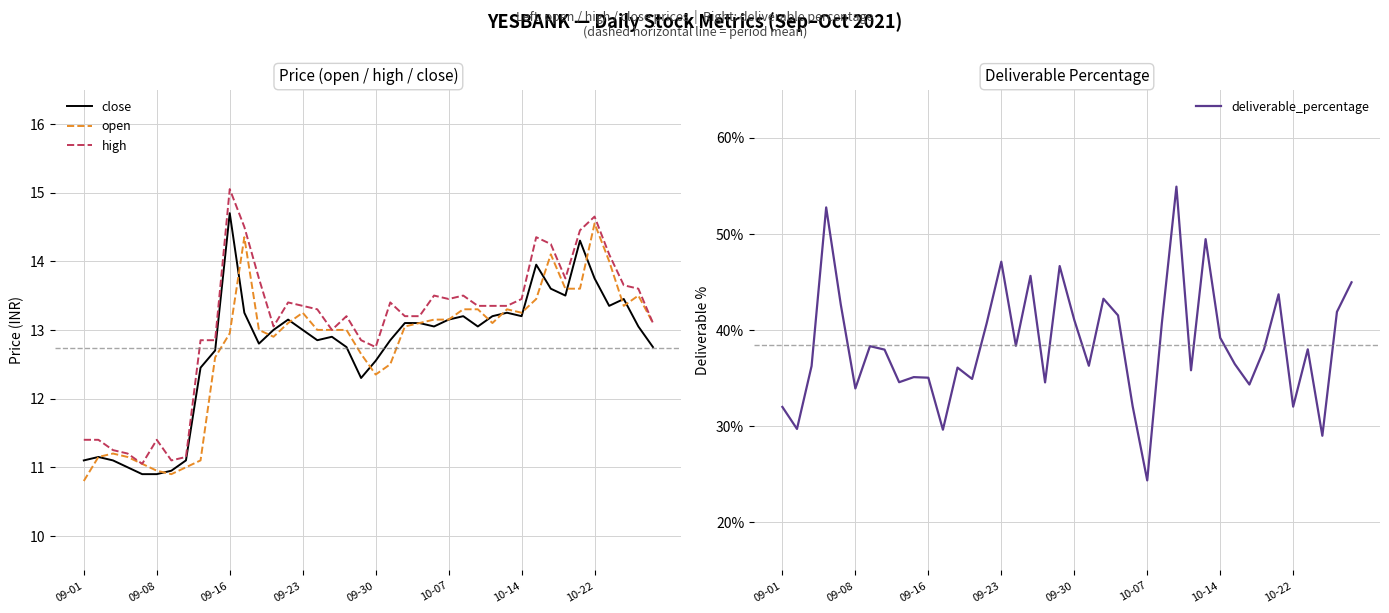

At which label does open reach its peak?

10-22